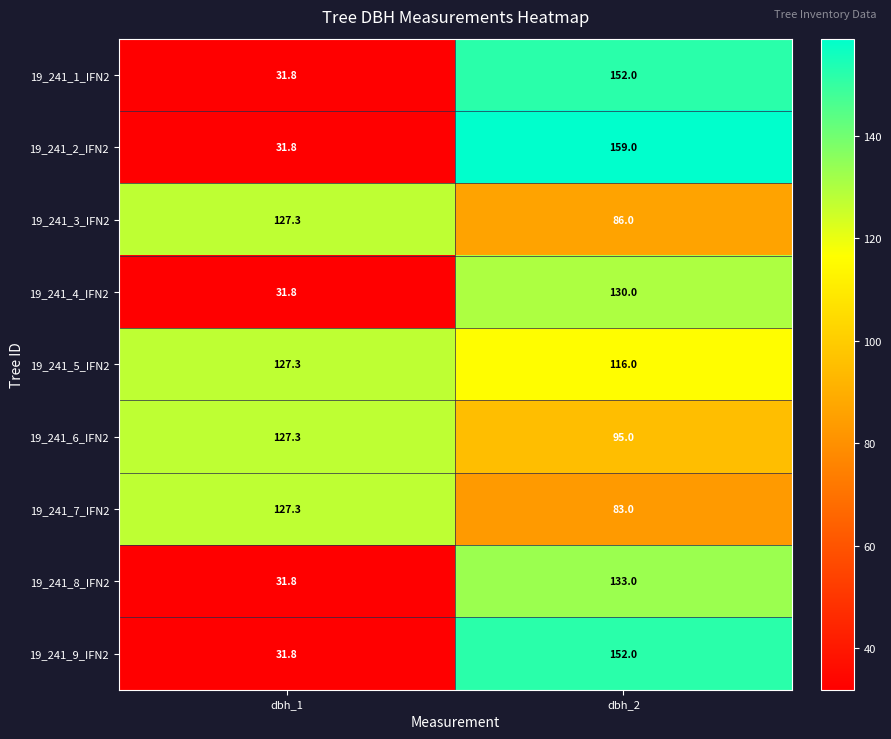

What is the maximum value shown in the chart?

159.0